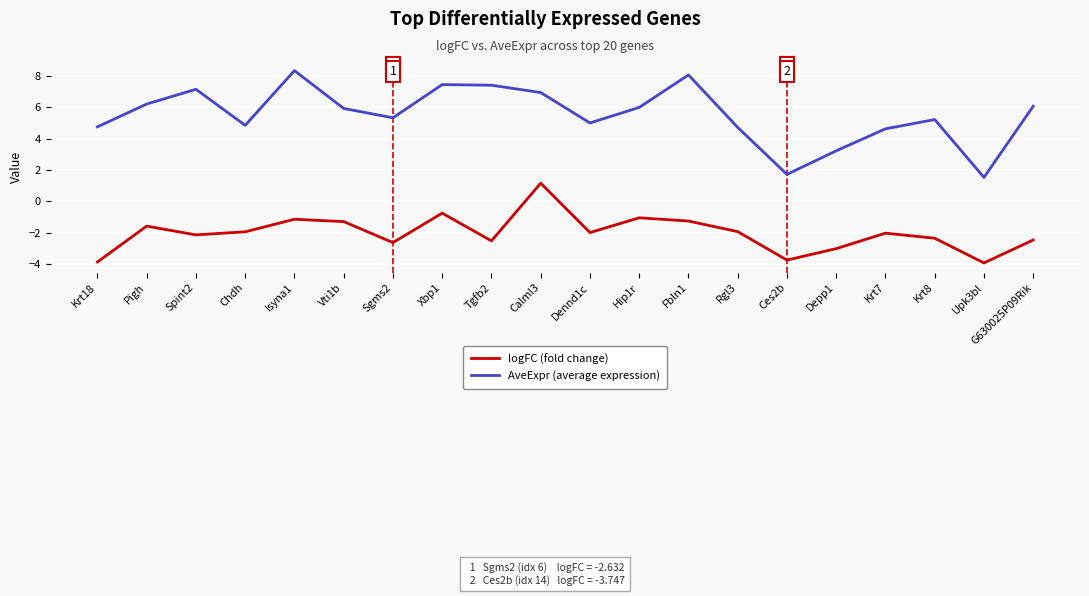

In AveExpr (average expression), how many points are lower than both neighbors (excluding endpoints)?

5